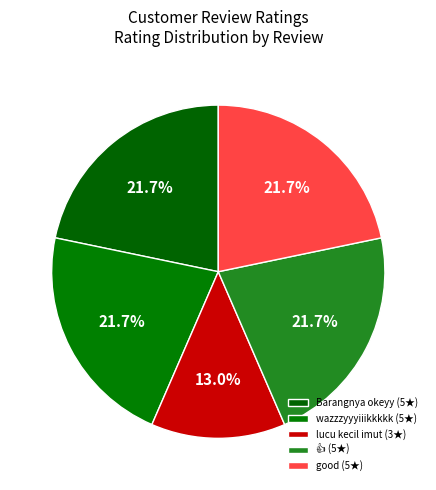

How many slices are in this pie chart?

5